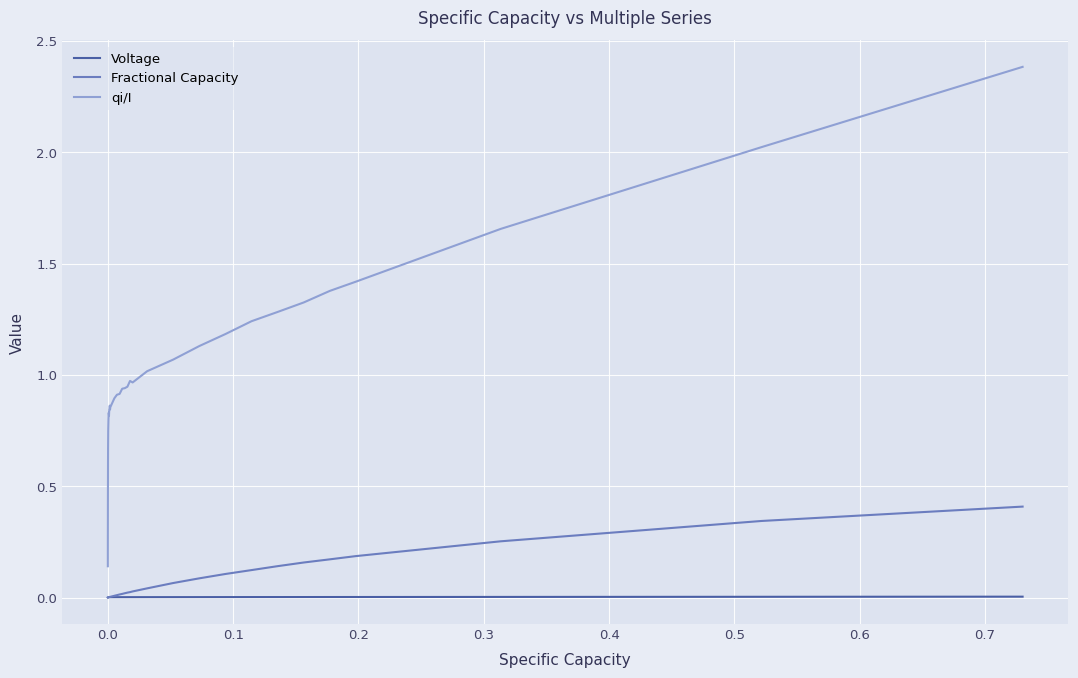

Which series has the widest spread of values?

qi/I